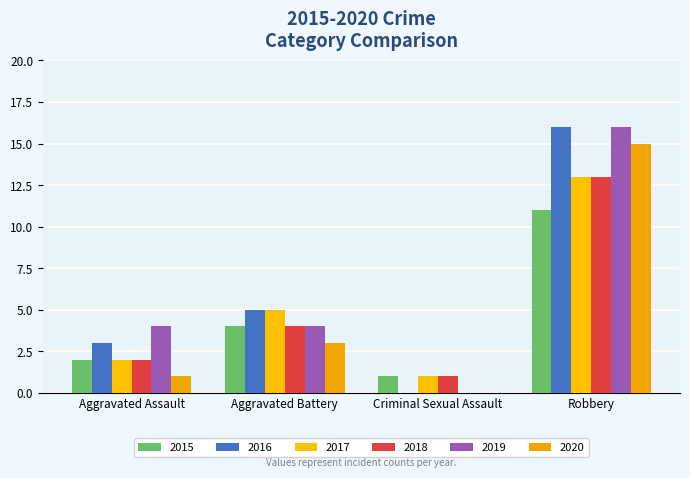

Which series has the largest total across all categories?

2016